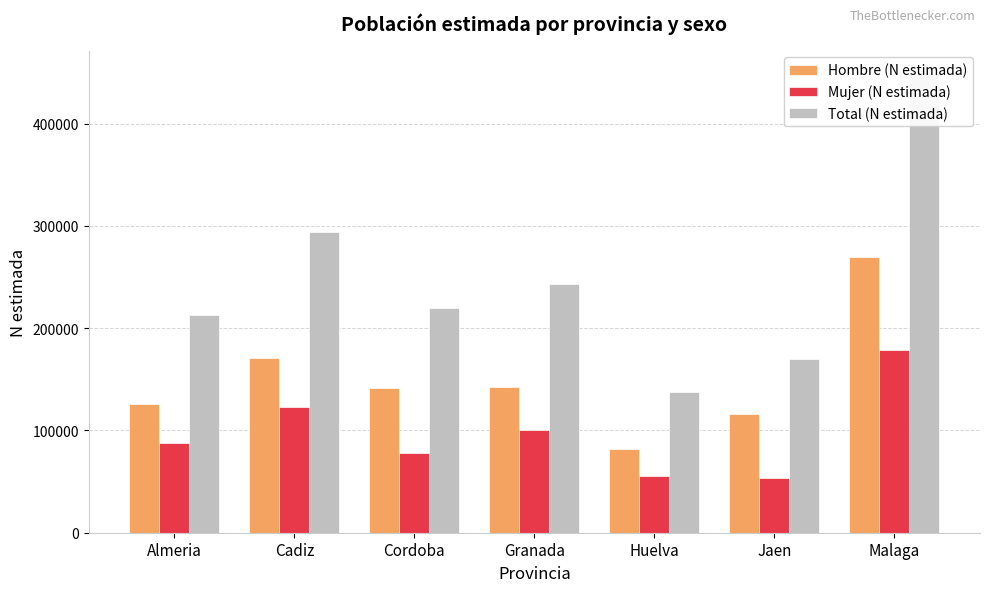

Is the value of Total (N estimada) at Malaga greater than the value of Hombre (N estimada) at Huelva?

Yes